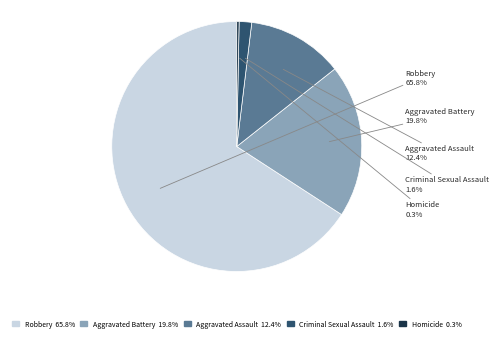

To the nearest percent, what is the difference between the largest and smallest slice percentages?

66%